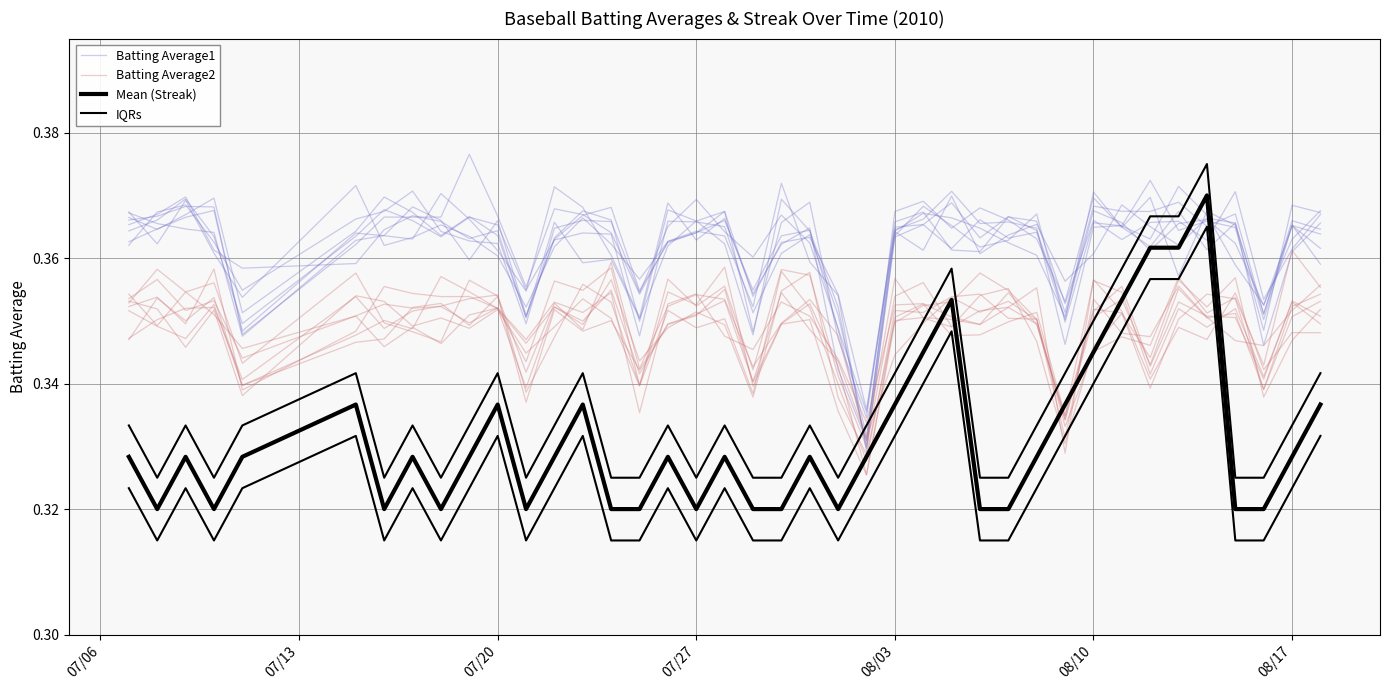

Reading left to right, transcribe all the data shown in this chart.

Batting Average1: 0.4	0.4	0.4	0.4	0.4	0.4	0.4	0.4	0.4	0.4	0.4	0.4	0.4	0.4	0.4	0.4	0.4	0.4	0.4	0.3	0.4	0.4	0.4	0.3	0.4	0.4	0.4	0.4	0.4	0.4	0.4	0.4	0.4	0.4	0.4	0.4	0.4	0.3	0.4	0.4
Batting Average2: 0.4	0.4	0.3	0.4	0.3	0.3	0.4	0.4	0.4	0.4	0.4	0.3	0.4	0.3	0.4	0.3	0.3	0.4	0.4	0.3	0.3	0.4	0.3	0.3	0.4	0.4	0.3	0.3	0.3	0.4	0.3	0.4	0.4	0.3	0.4	0.3	0.4	0.3	0.4	0.3
Mean (Streak): 0.3	0.3	0.3	0.3	0.3	0.3	0.3	0.3	0.3	0.3	0.3	0.3	0.3	0.3	0.3	0.3	0.3	0.3	0.3	0.3	0.3	0.3	0.3	0.3	0.3	0.3	0.4	0.3	0.3	0.3	0.3	0.3	0.4	0.4	0.4	0.4	0.3	0.3	0.3	0.3
IQRs: 0.3	0.3	0.3	0.3	0.3	0.3	0.3	0.3	0.3	0.3	0.3	0.3	0.3	0.3	0.3	0.3	0.3	0.3	0.3	0.3	0.3	0.3	0.3	0.3	0.3	0.3	0.4	0.3	0.3	0.3	0.3	0.3	0.4	0.4	0.4	0.4	0.3	0.3	0.3	0.3